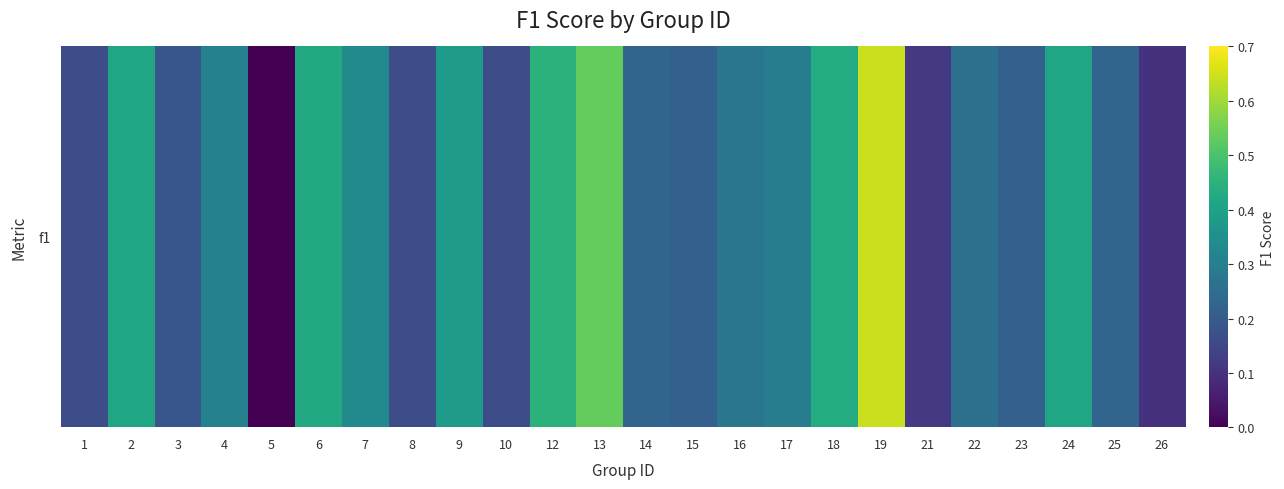

What is the change in value from 9 to 17?

-0.1